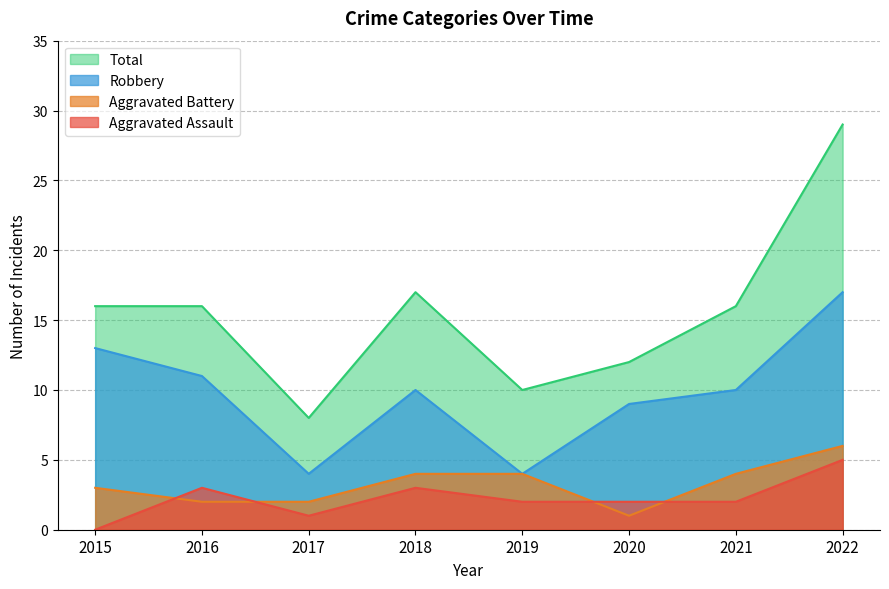

What is the lowest value of the Robbery series?

4